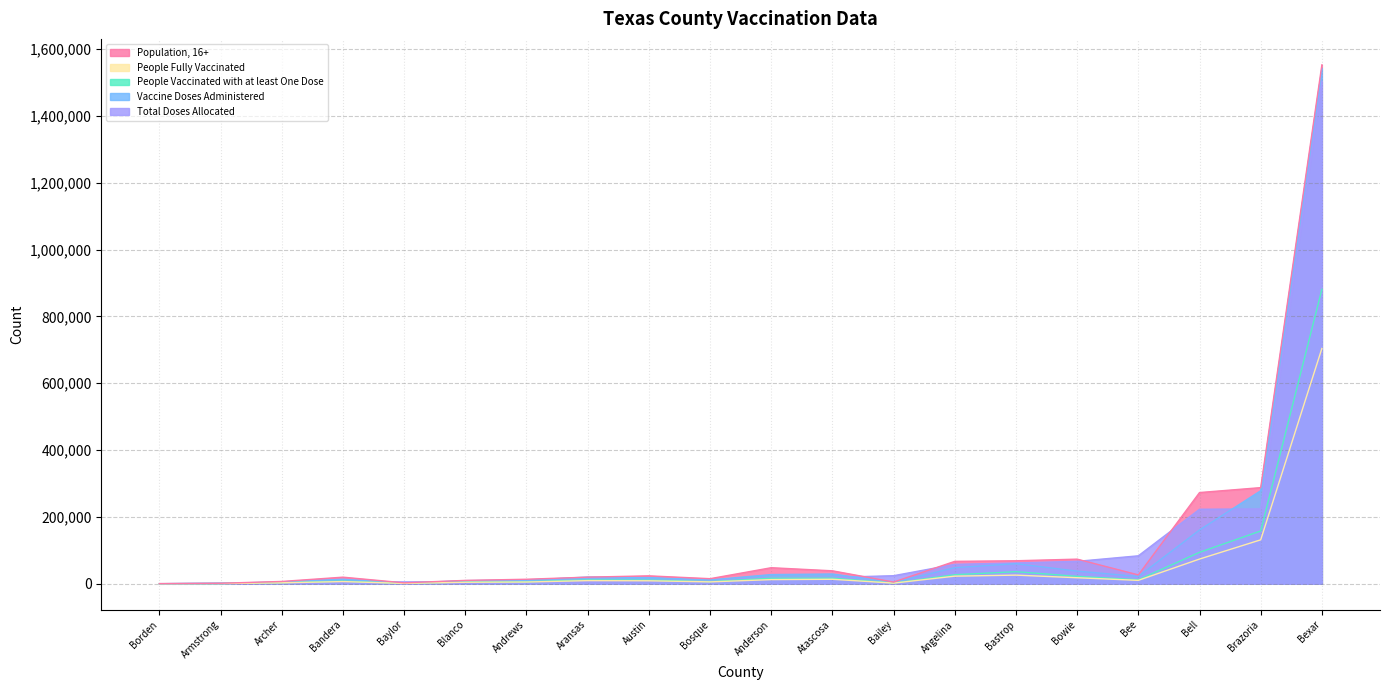

How many times do Total Doses Allocated and People Vaccinated with at least One Dose cross each other?

8